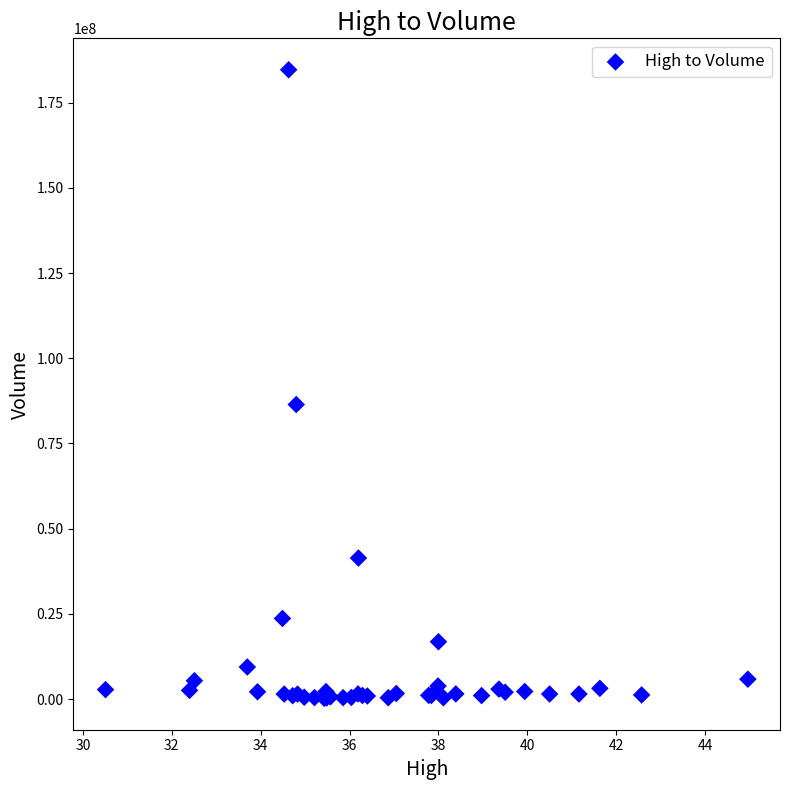

What Y value in the scatter plot is closest to 92440450?

86430000